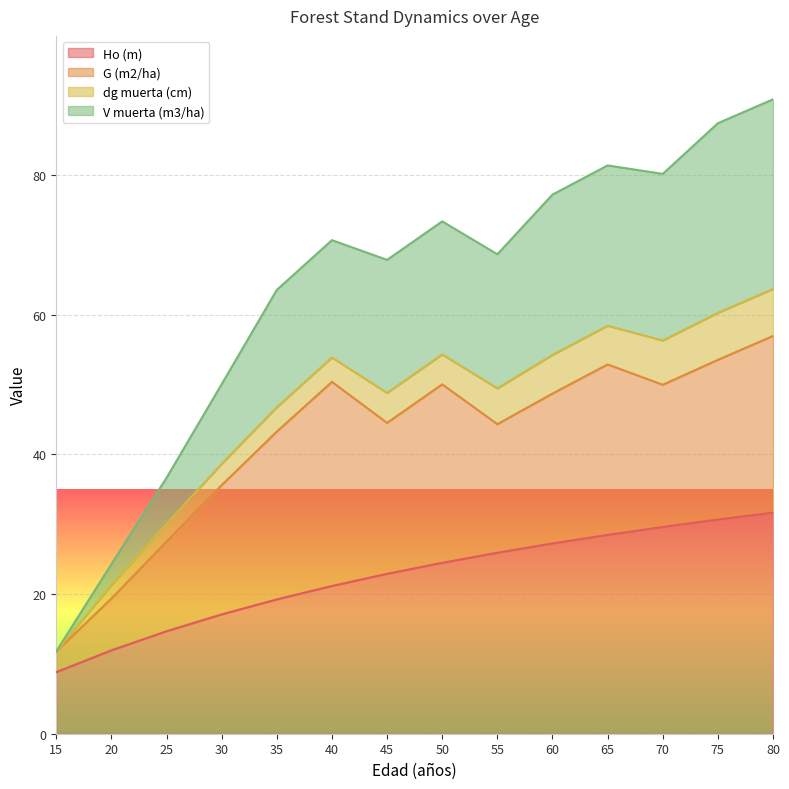

What are all the series names shown in the legend?

Ho (m), G (m2/ha), dg muerta (cm), V muerta (m3/ha)